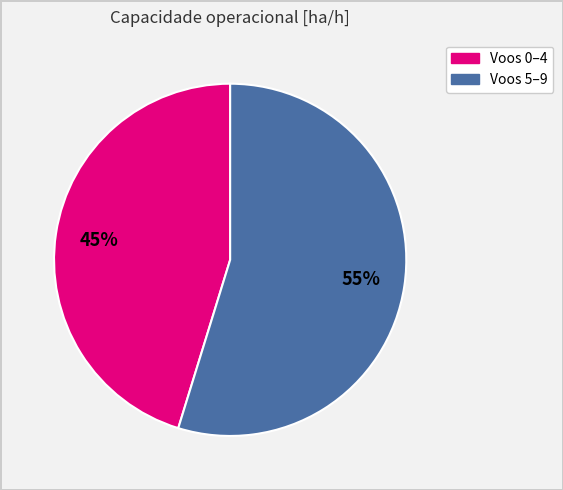

To the nearest percent, what is the difference between the largest and smallest slice percentages?

10%